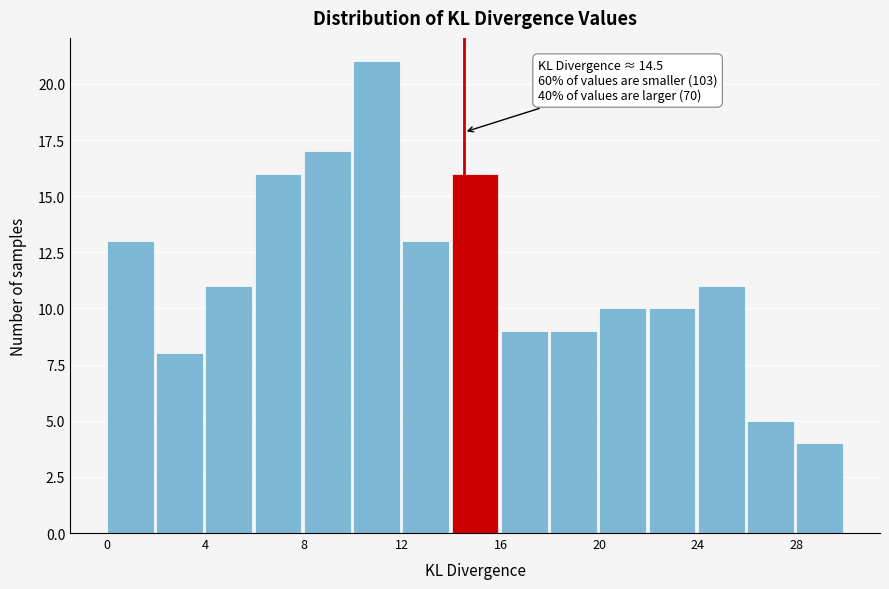

Over which range of the x-axis is the bar tallest?

10 to 12